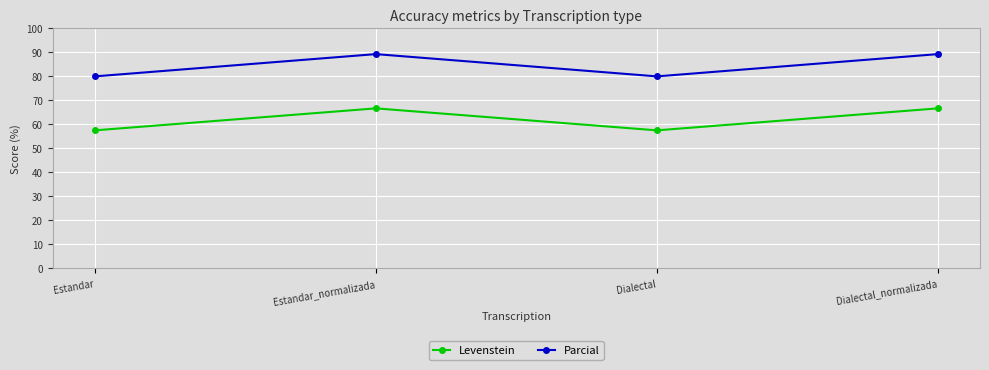

Which series has the largest range (max minus min)?

Parcial